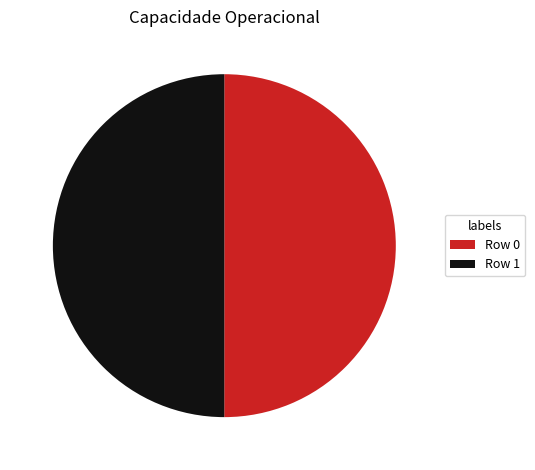

Is the sum of Row 1 and Row 0 greater than half?

Yes